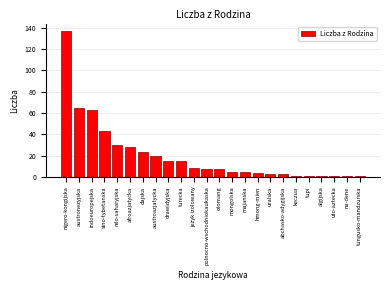

Reading left to right, transcribe all the data shown in this chart.

137	65	63	43	30	28	23	20	15	15	8	7	7	5	5	4	3	3	1	1	1	1	1	1